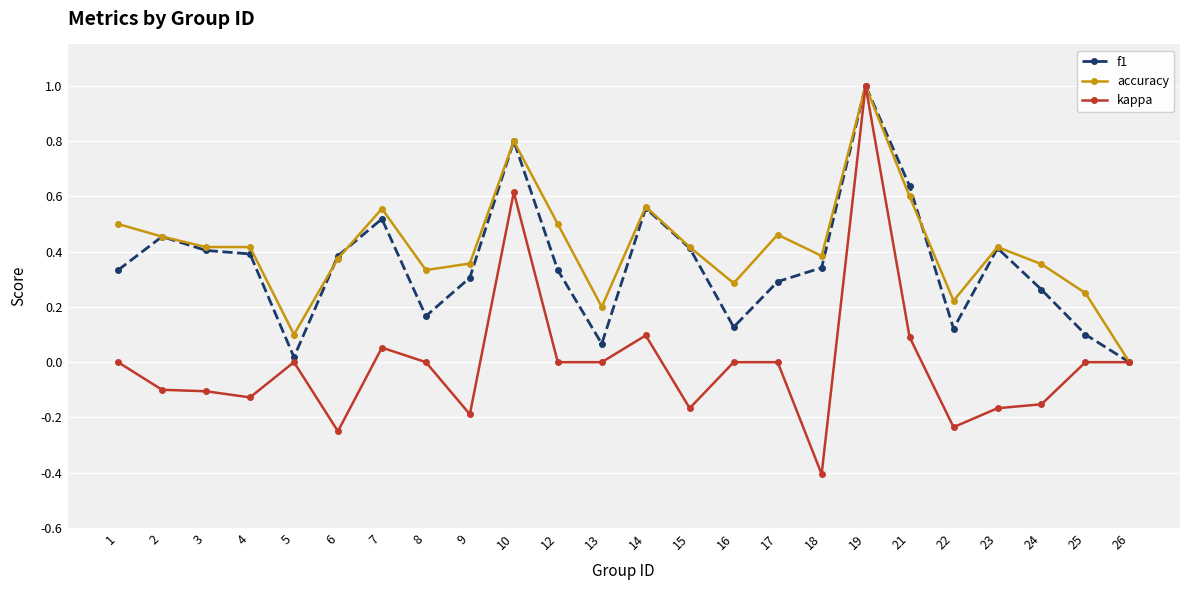

True or false: accuracy has more than 0 interior local peaks.

True